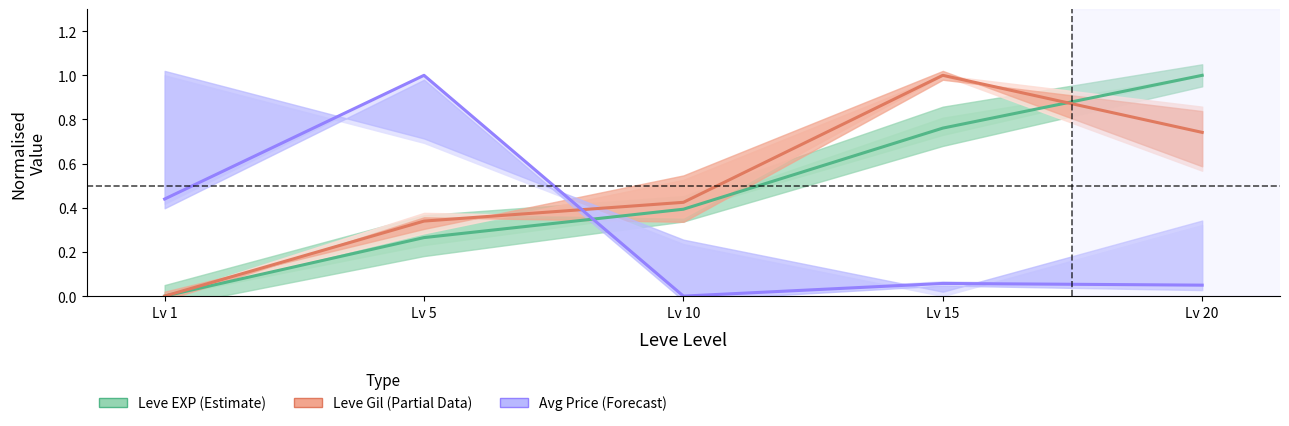

What is the difference between the maximum and minimum values in the Leve Gil (Partial Data) series?

1.0